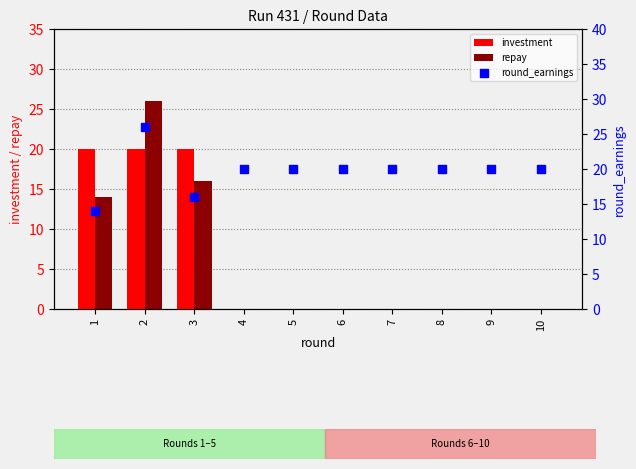

Which series has the largest total across all categories?

round_earnings